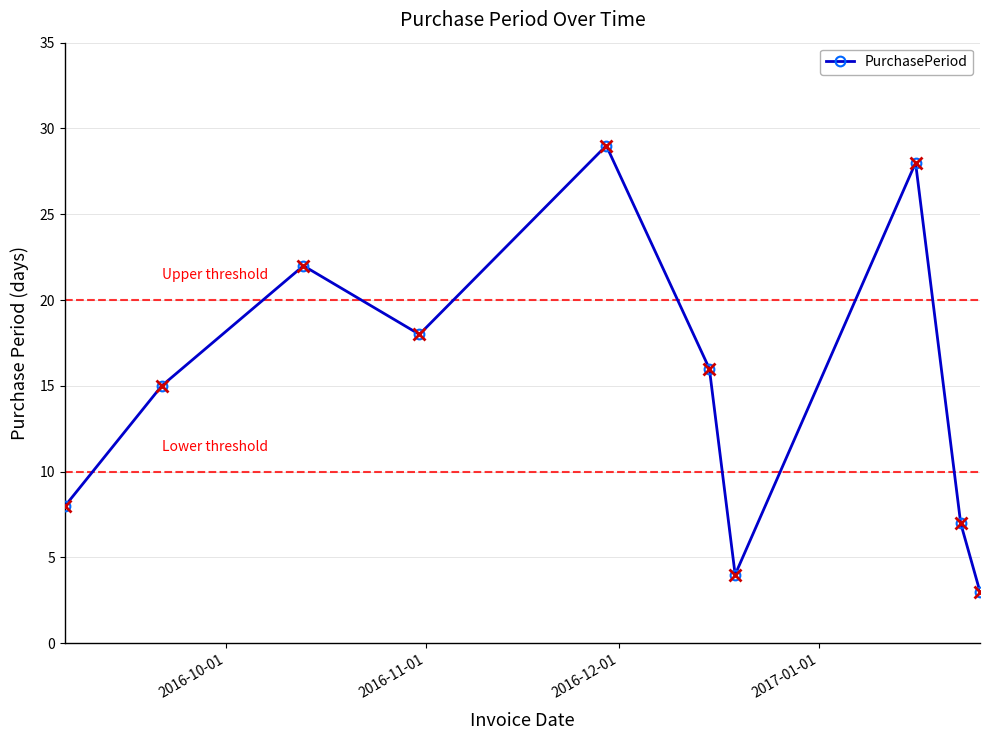

What is the maximum value shown in the chart?

29